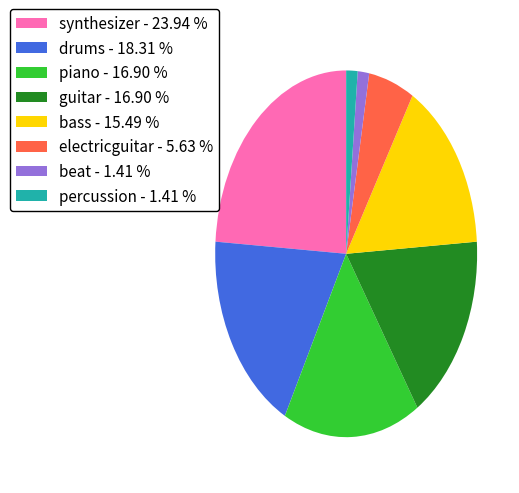

Is the sum of bass - 15.49 % and drums - 18.31 % greater than half?

No